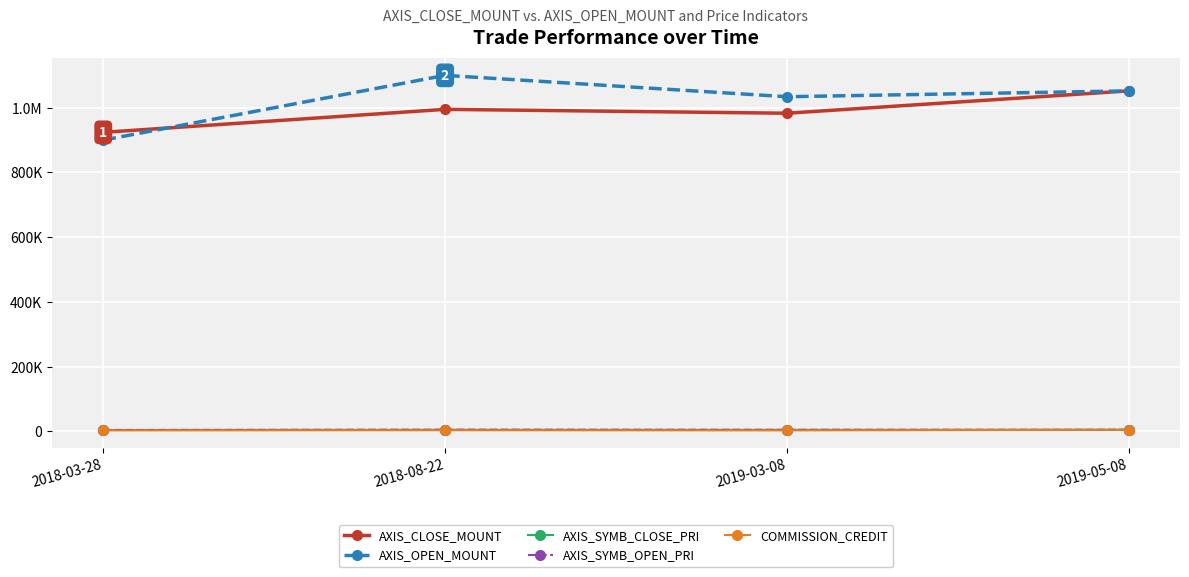

True or false: AXIS_SYMB_OPEN_PRI and AXIS_CLOSE_MOUNT intersect in this chart.

False